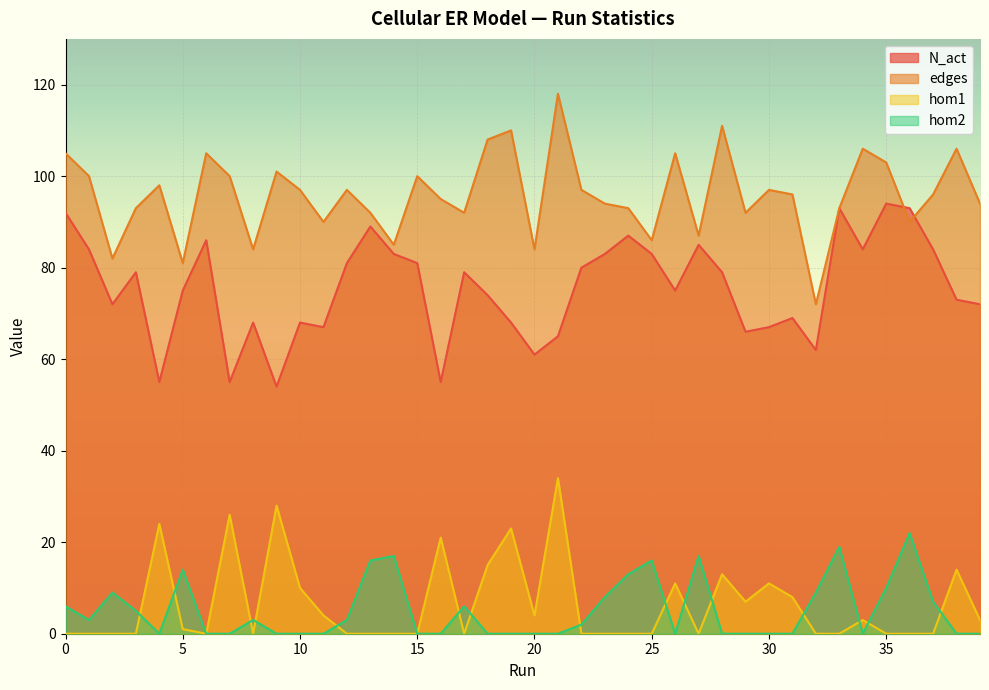

At which category is the sum across all series the highest?

21